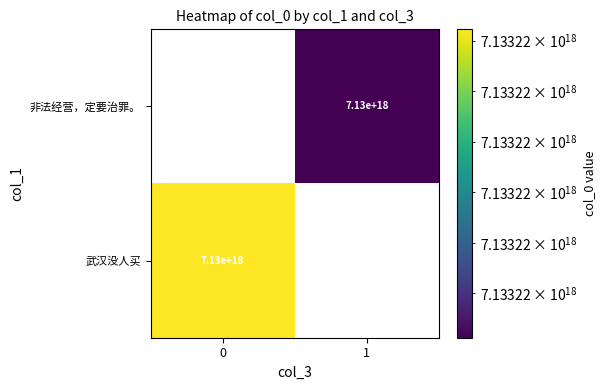

List the labels in order of 武汉没人买 value, largest first.

0, 1